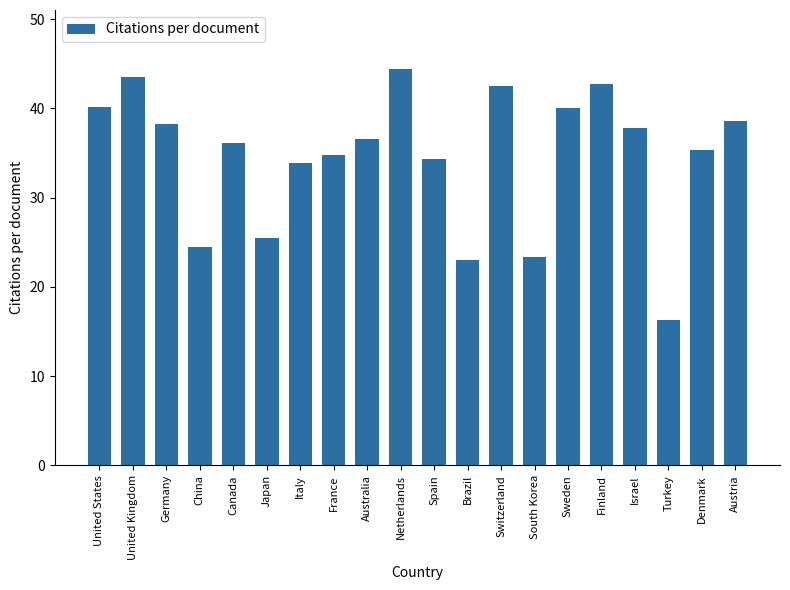

What is the change in value from China to Canada?

+11.6